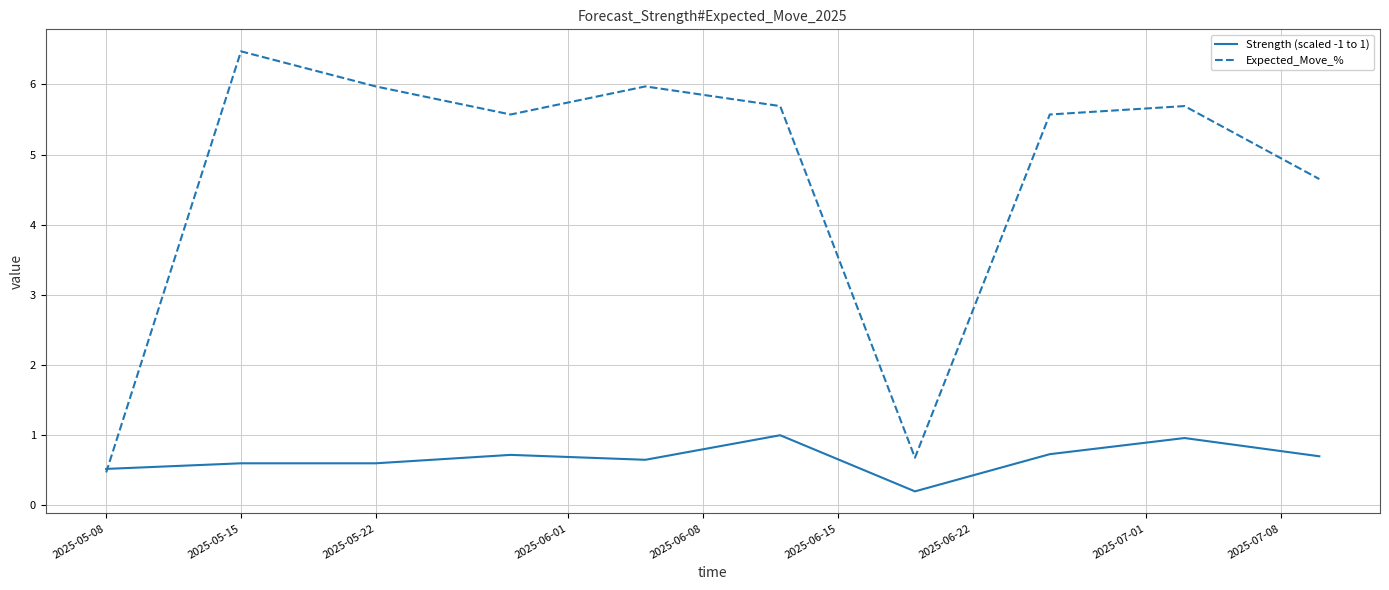

Does the chart display data point markers on the line(s)?

No